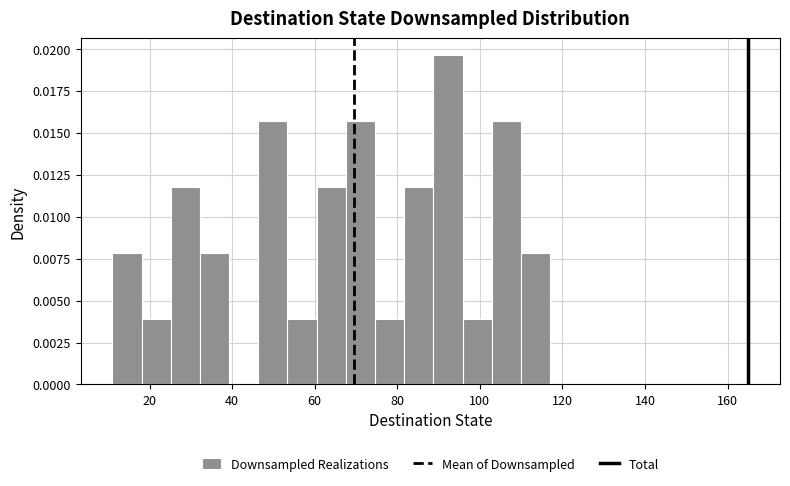

Read against the x-axis, roughly where is the centre of the tallest bar?

92